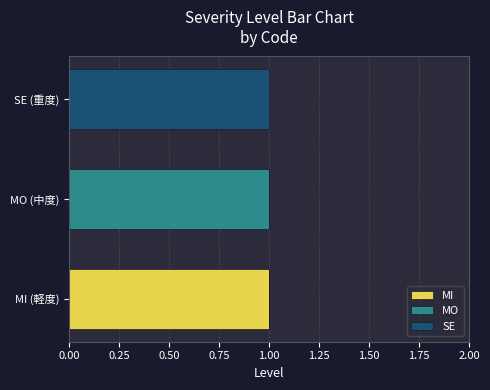

True or false: MI has a value of 1 at MI (軽度).

True